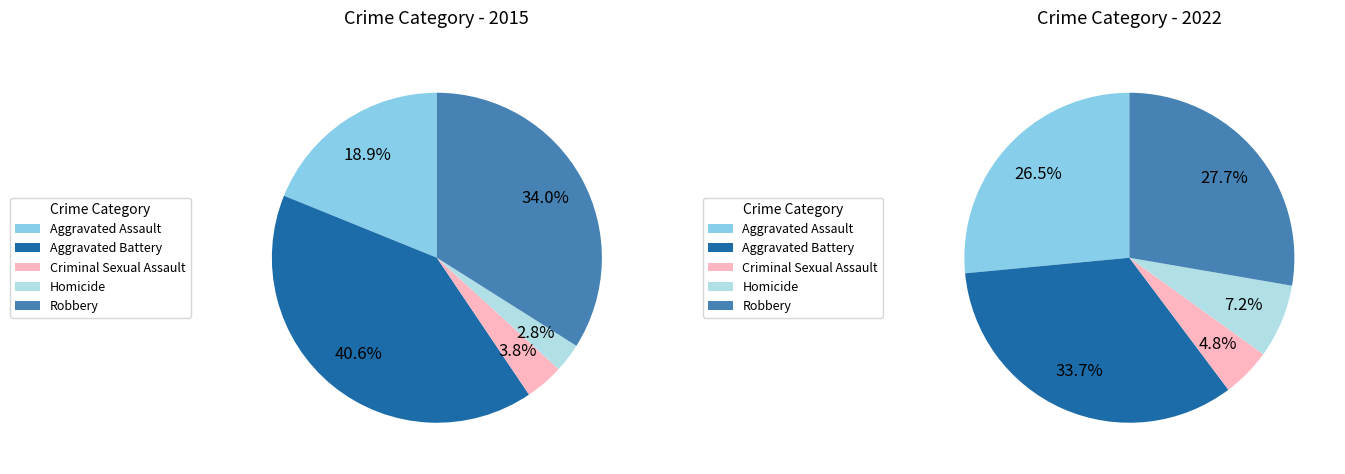

To the nearest percent, what is the average slice percentage?

20%